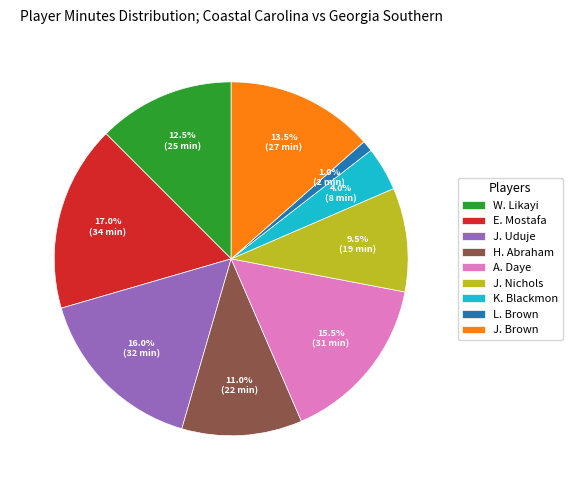

Is it true that W. Likayi is 19% of the pie?

False